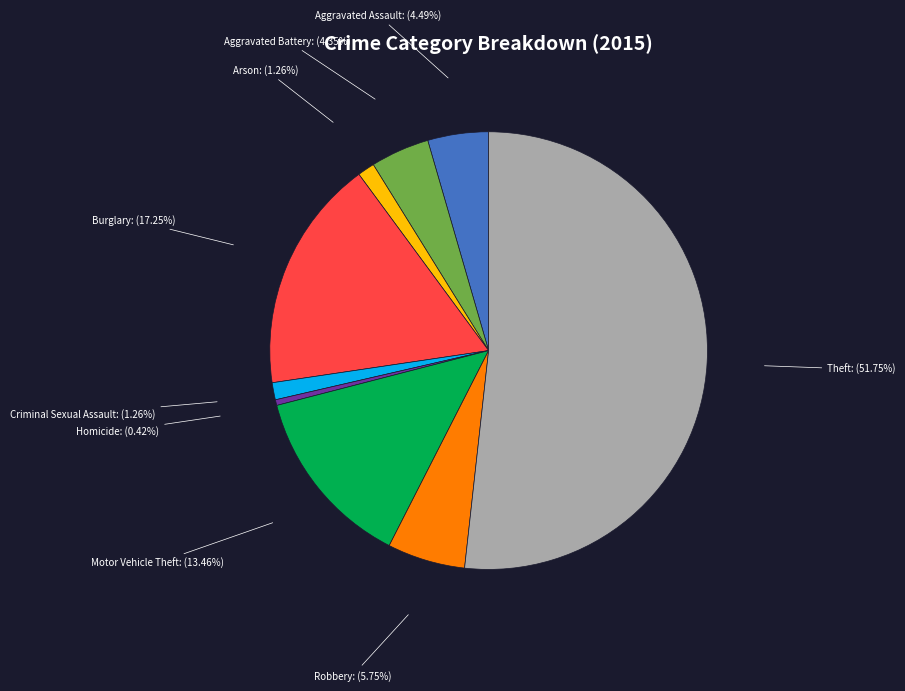

Is there any slice that represents more than half of the pie?

Yes